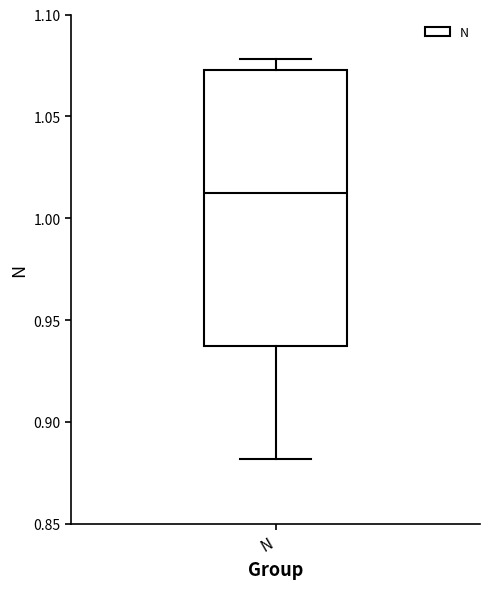

Where is the lower edge of the box for N on the y-axis? The values are not printed on the chart, so give them approximately, as read against the axis.

0.935